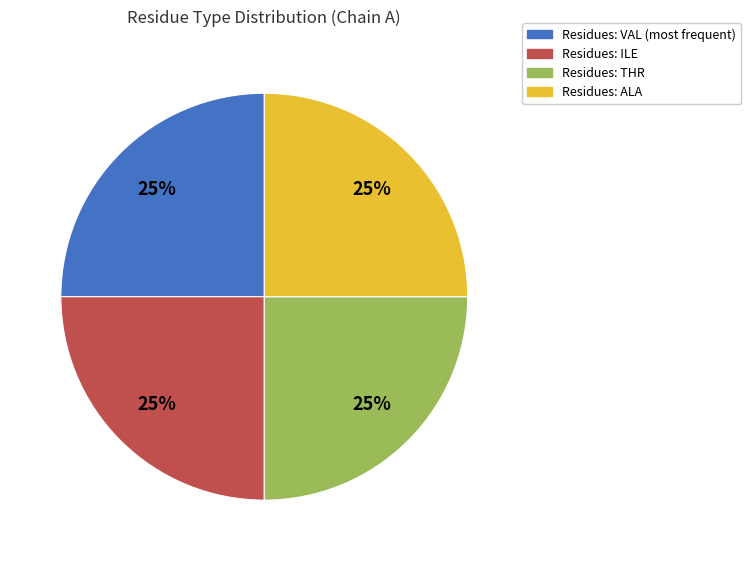

To the nearest percent, what is the average slice percentage?

25%